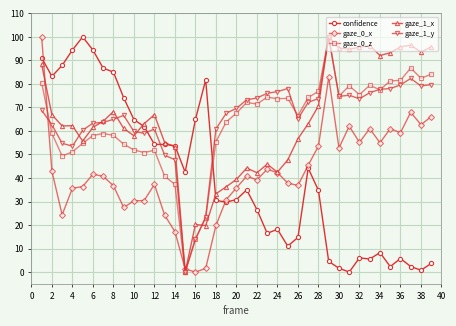

What is the value of the confidence point at the 14th from the left?

53.7